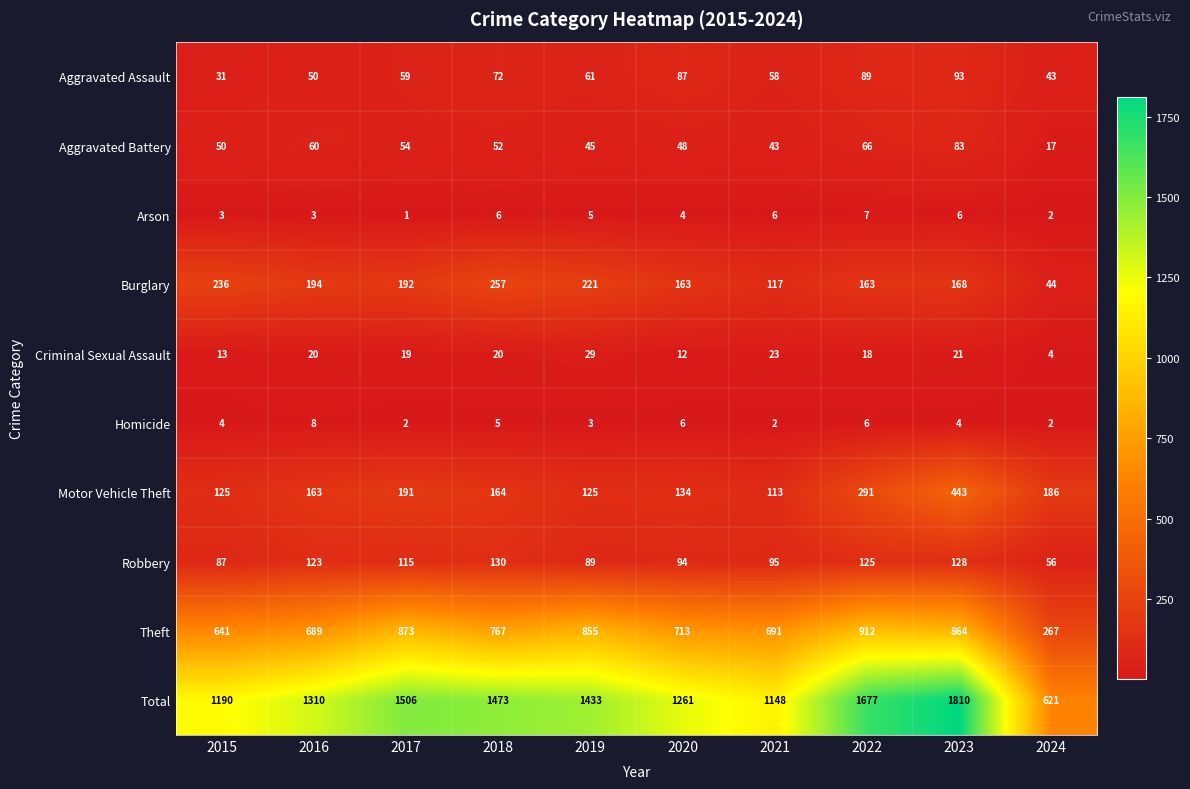

Which label corresponds to the smallest value in the chart?

2017